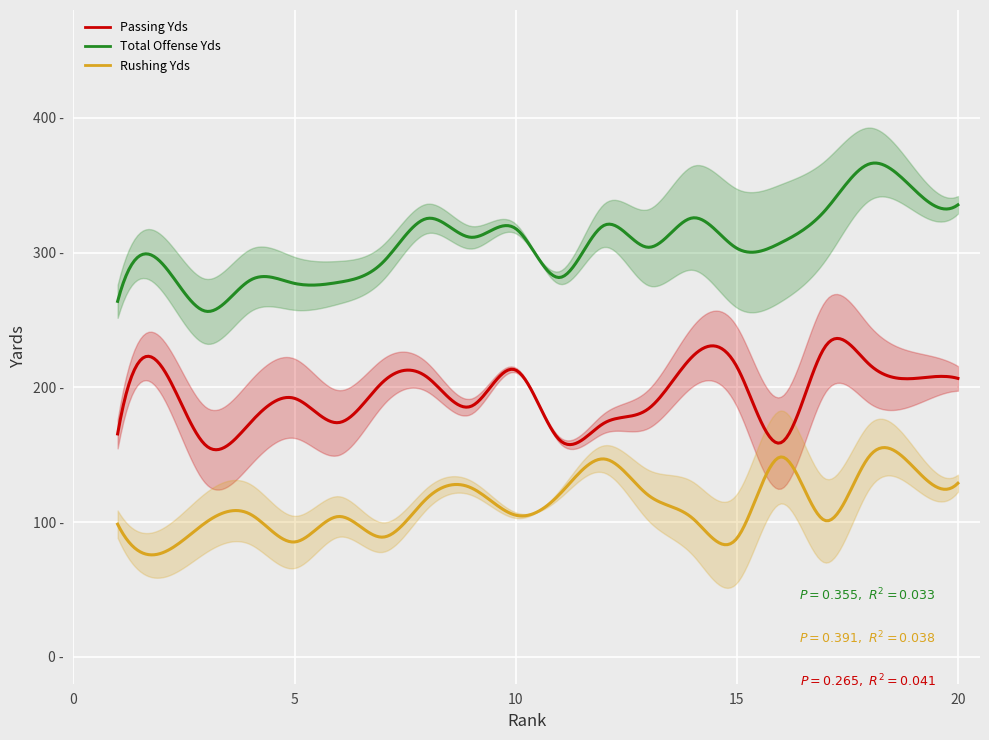

The value of Passing Yds at 16 is 158.9. True or false?

True